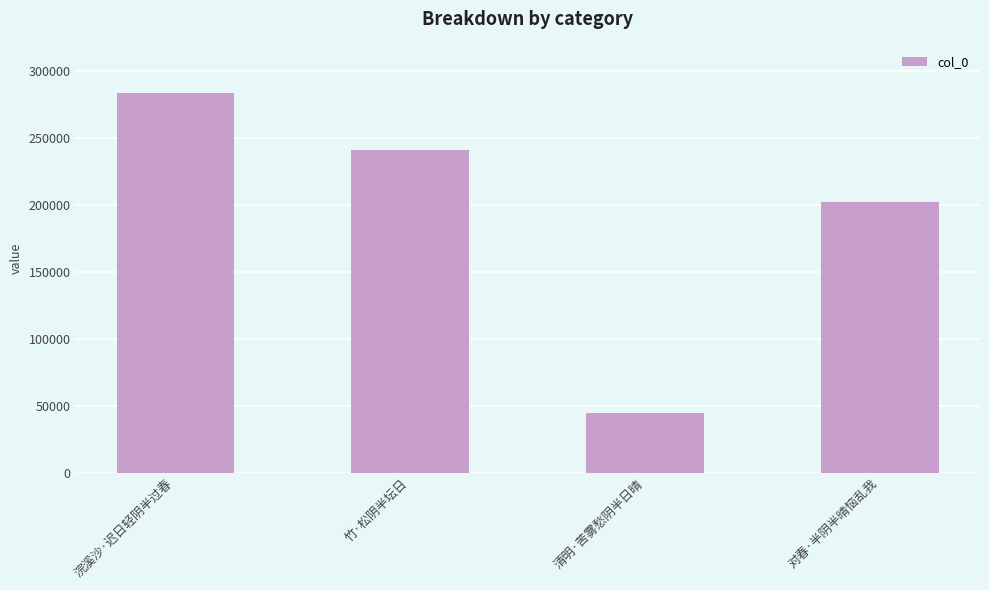

Between 竹·松阴半坛日 and 清明·苦雾愁阴半日晴, which is larger?

竹·松阴半坛日